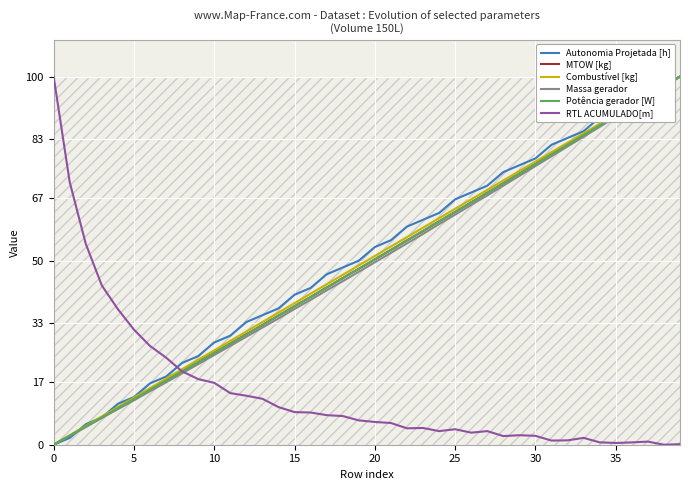

What is the maximum value for Potência gerador [W]?

100.0